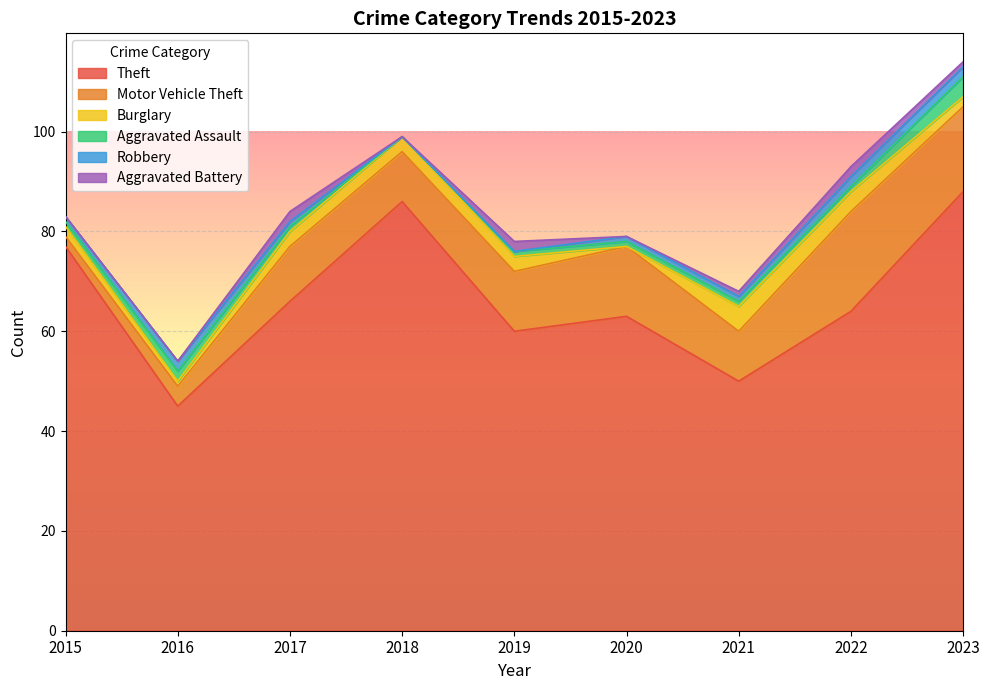

The value of Burglary at 2017 is 5. True or false?

False